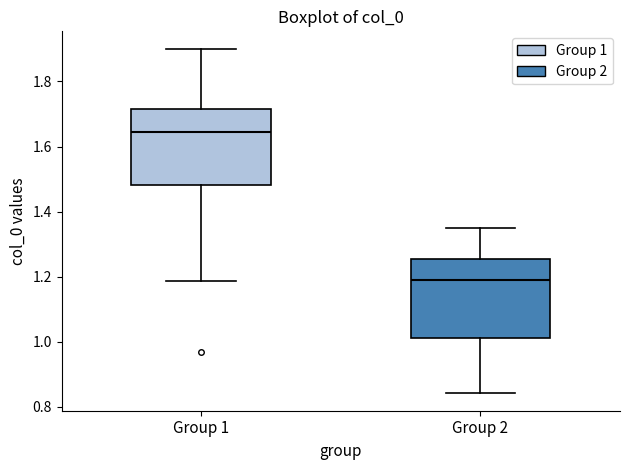

Which box's median line is the highest?

Group 1